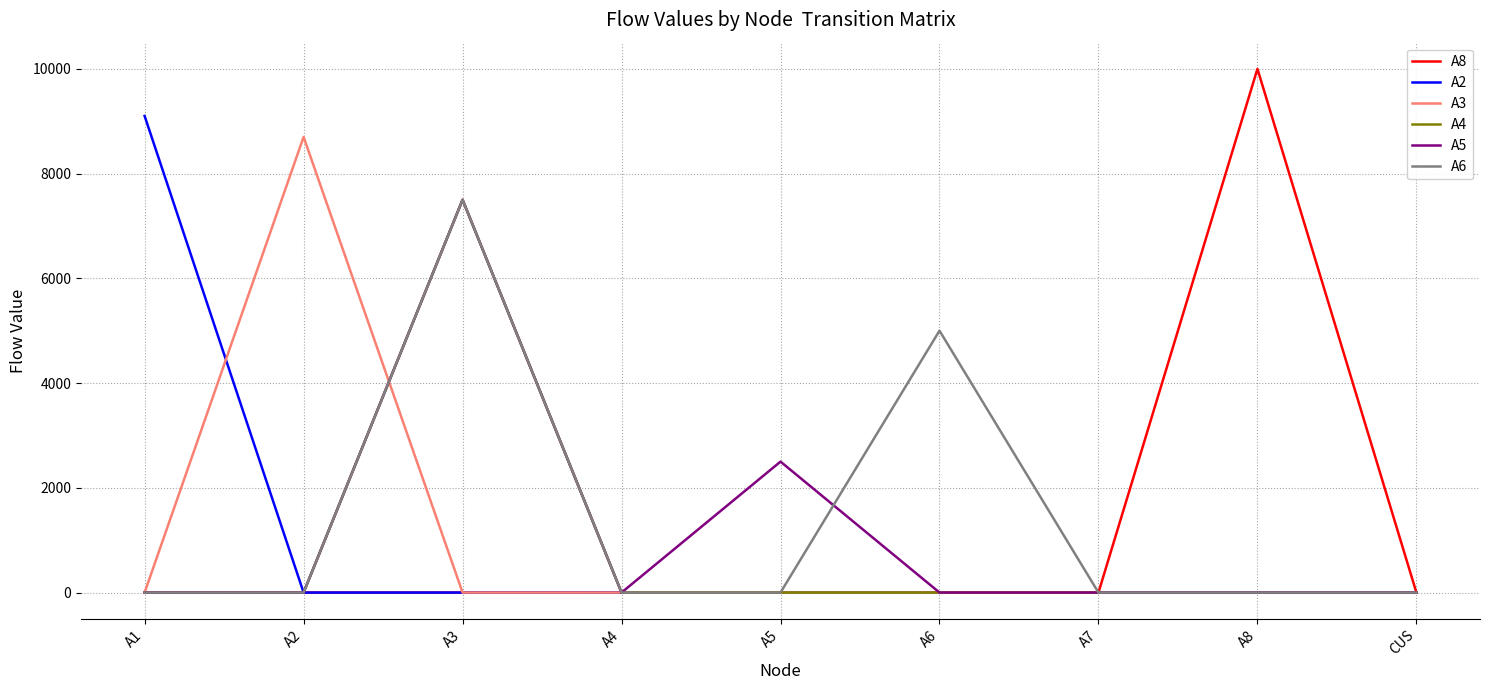

Is the value of A5 at A1 greater than the value of A3 at A2?

No